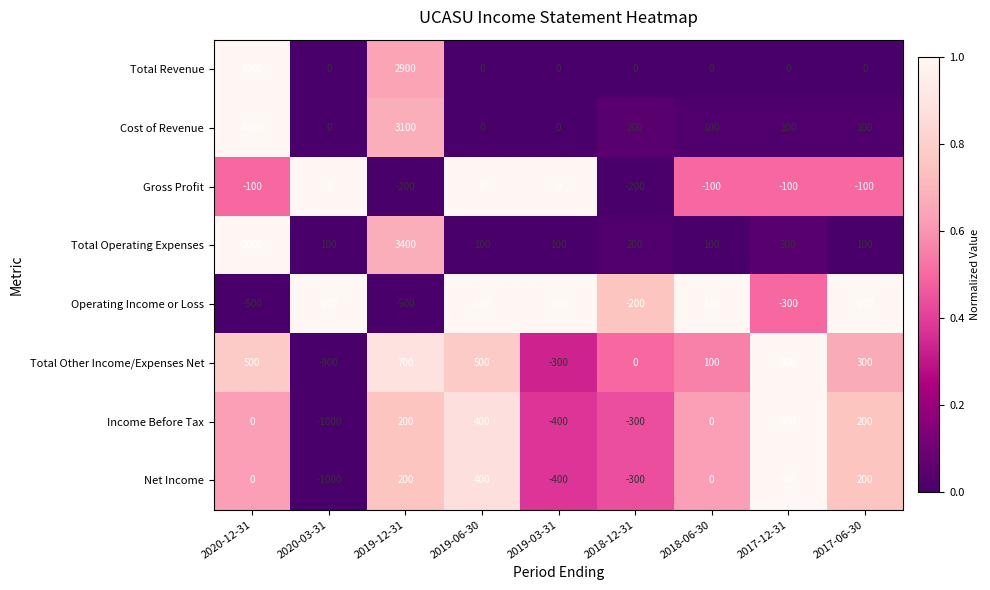

What is the approximate value of Cost of Revenue at 2018-06-30?

100